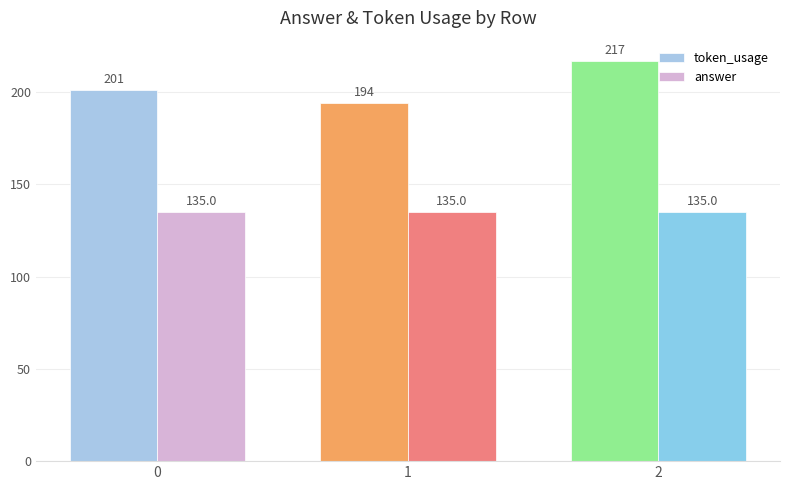

Rank the series by their average value, from highest to lowest.

token_usage, answer